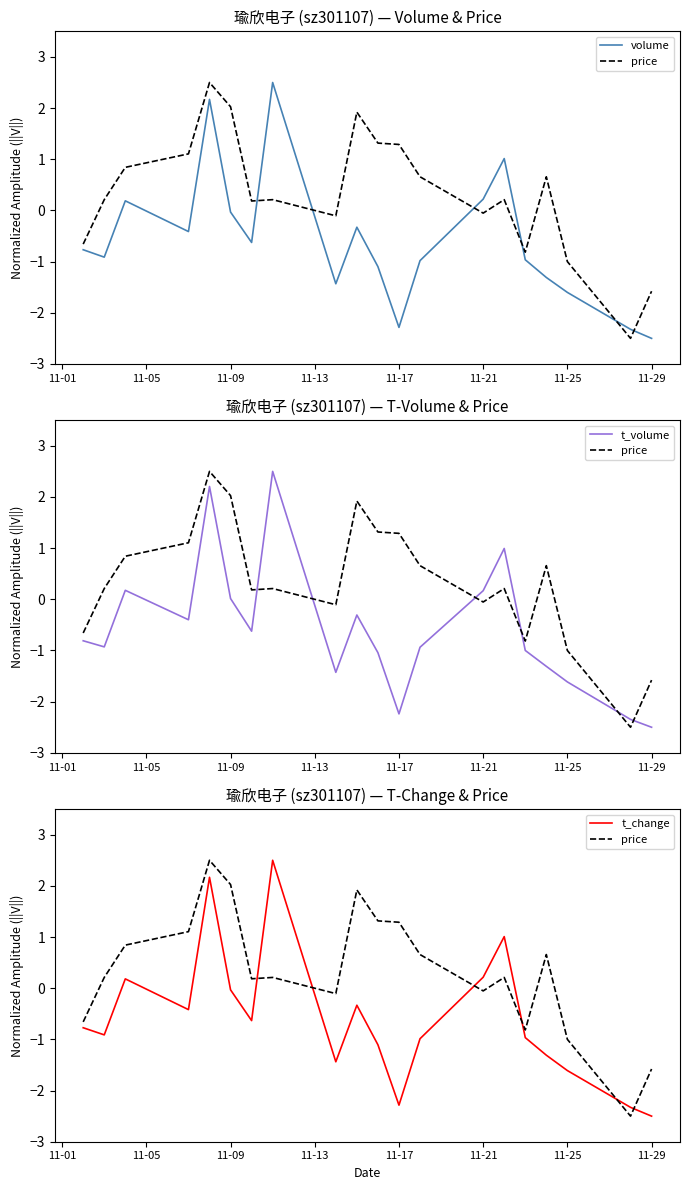

True or false: t_volume has a value of -4.0 at 11-17.

False